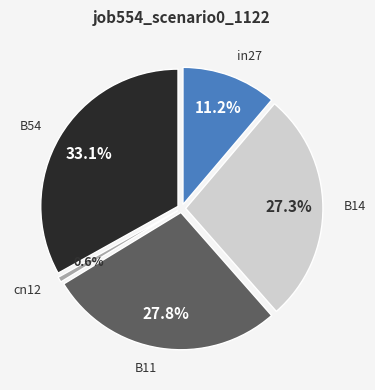

The B54 slice represents 33% of the pie. True or false?

True